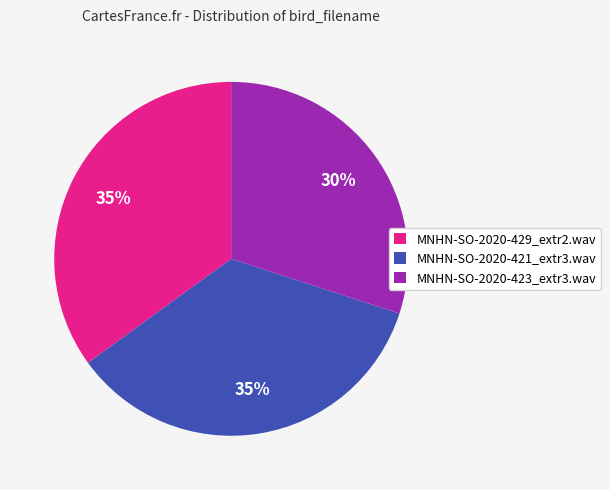

Combined, do MNHN-SO-2020-429_extr2.wav and MNHN-SO-2020-423_extr3.wav account for over 50%?

Yes